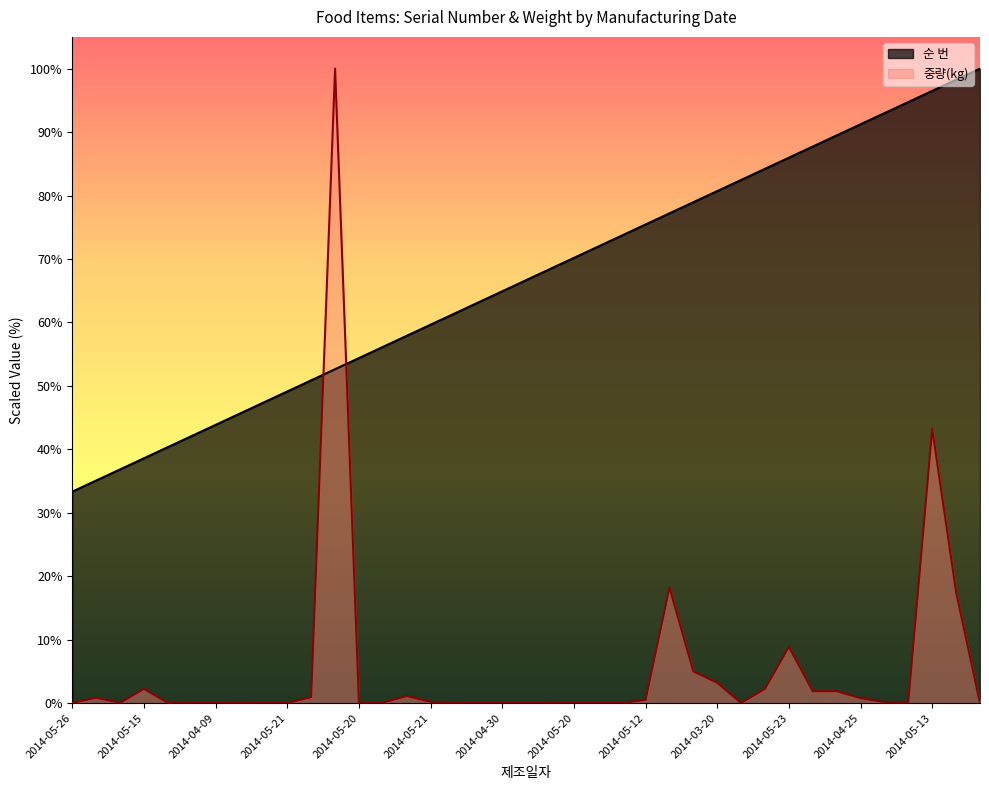

What is the value of the 중량(kg) point at the 2nd from the left?

0.9